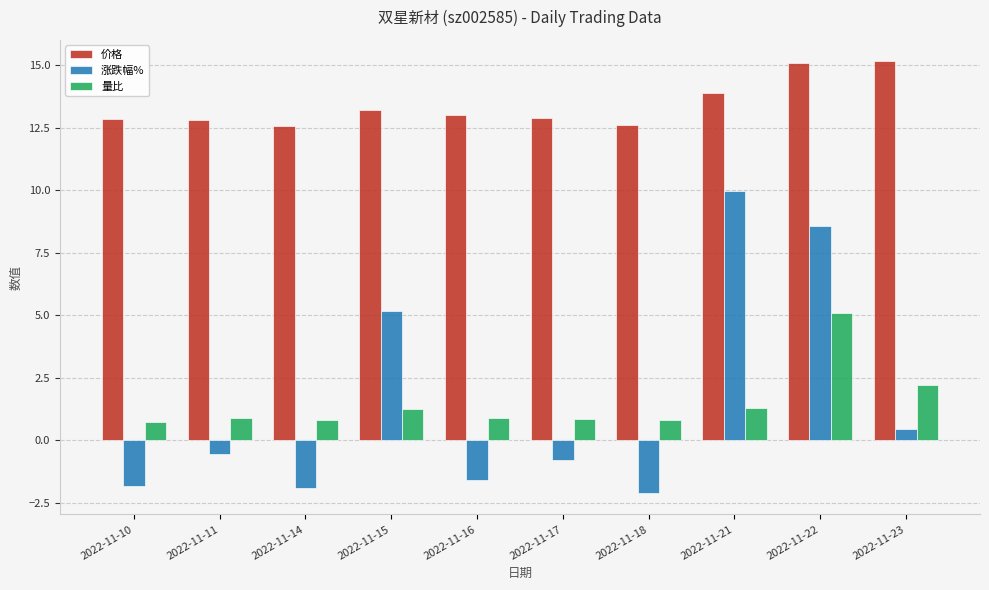

What is the sum of the 价格 values at 2022-11-15 and 2022-11-22?

28.3